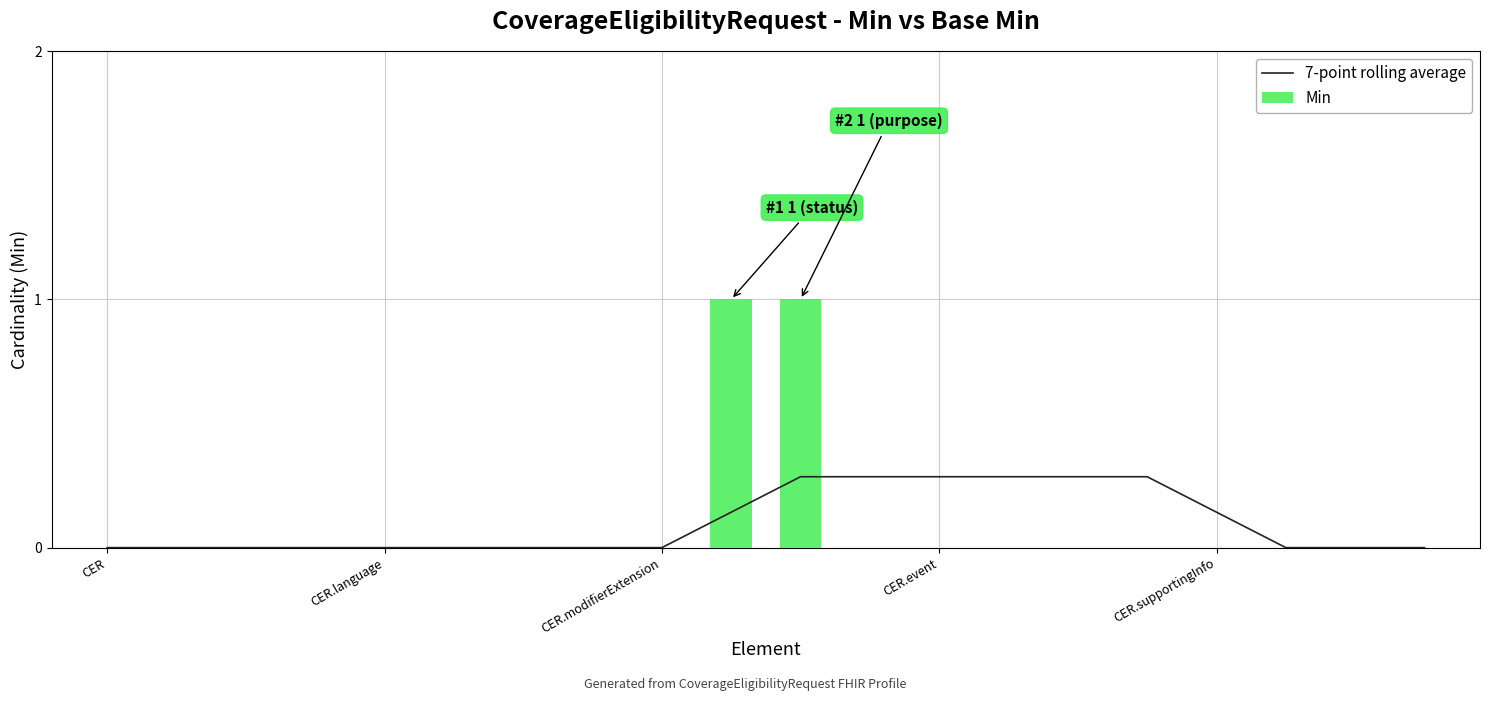

Which series has the largest range (max minus min)?

Min